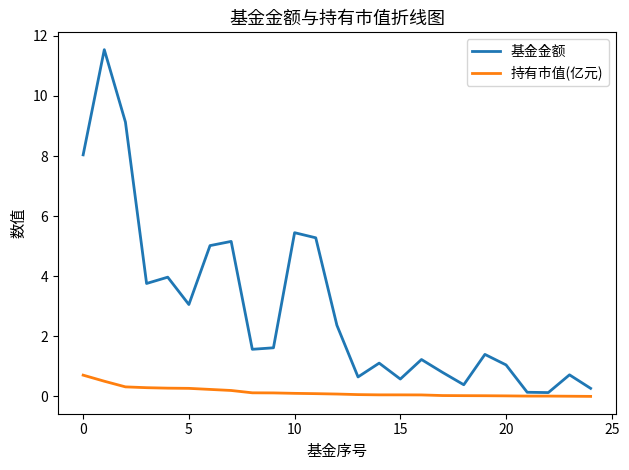

Rank the series by their average value, from lowest to highest.

持有市值(亿元), 基金金额